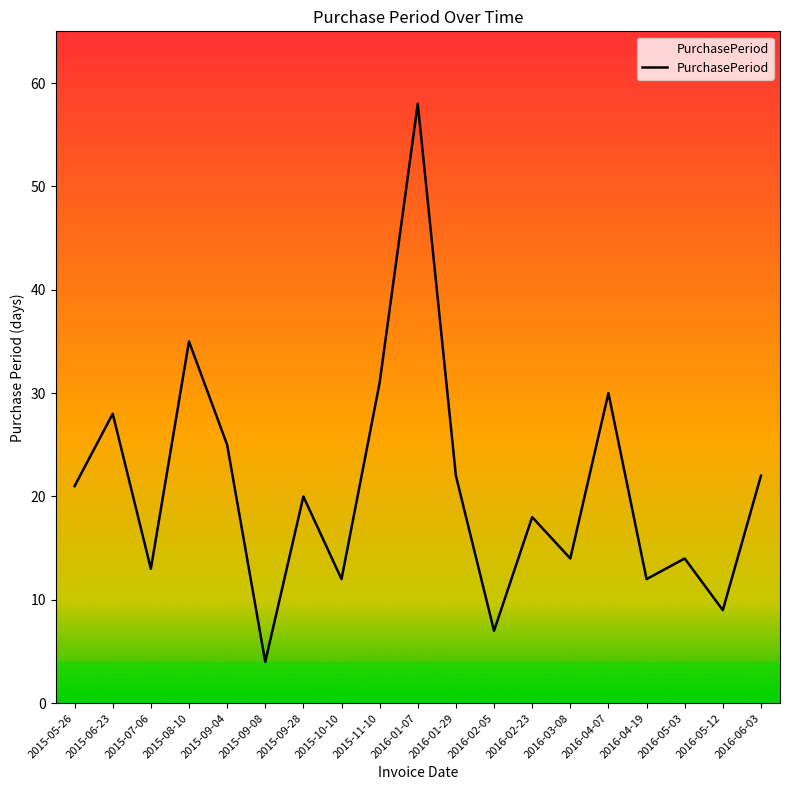

What value does the data have at 2016-04-07, to the nearest 10?

30